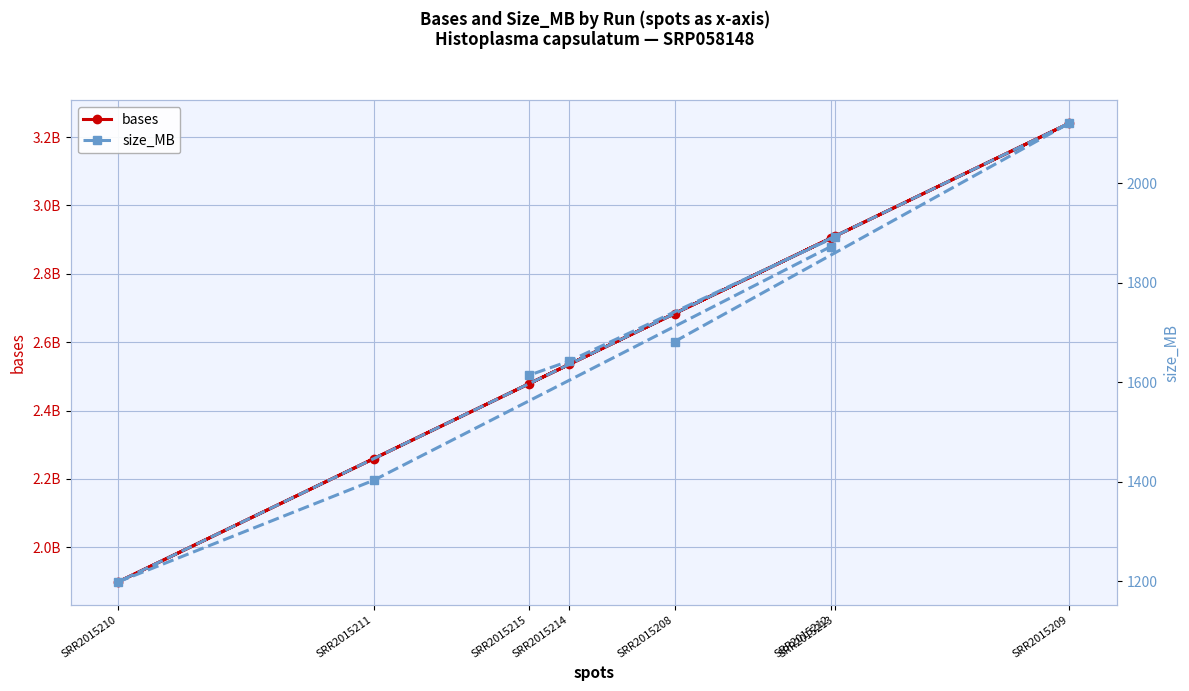

Where does the size_MB series first go above 1682?

SRR2015209